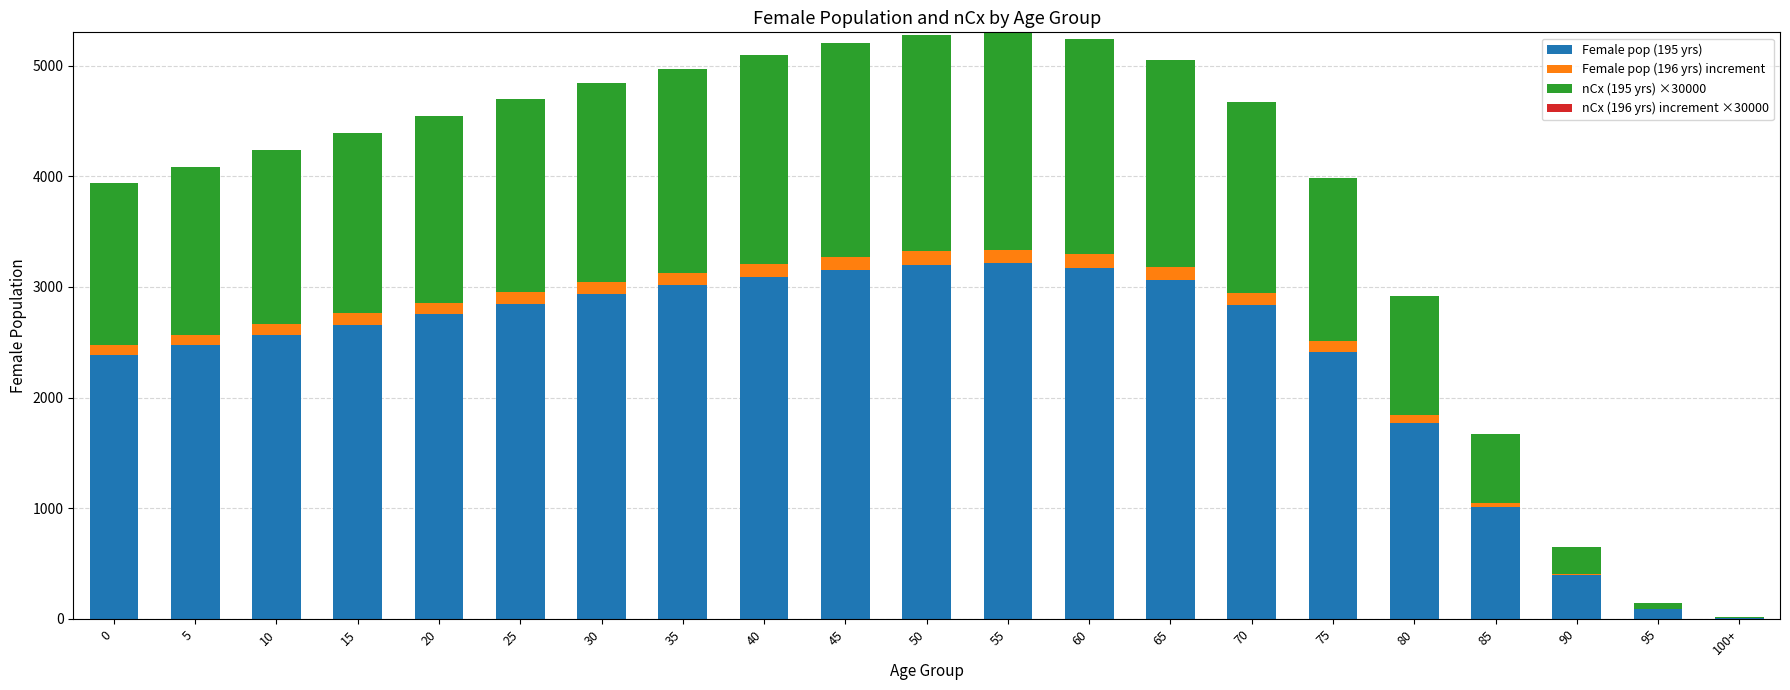

Are the bars horizontal?

No